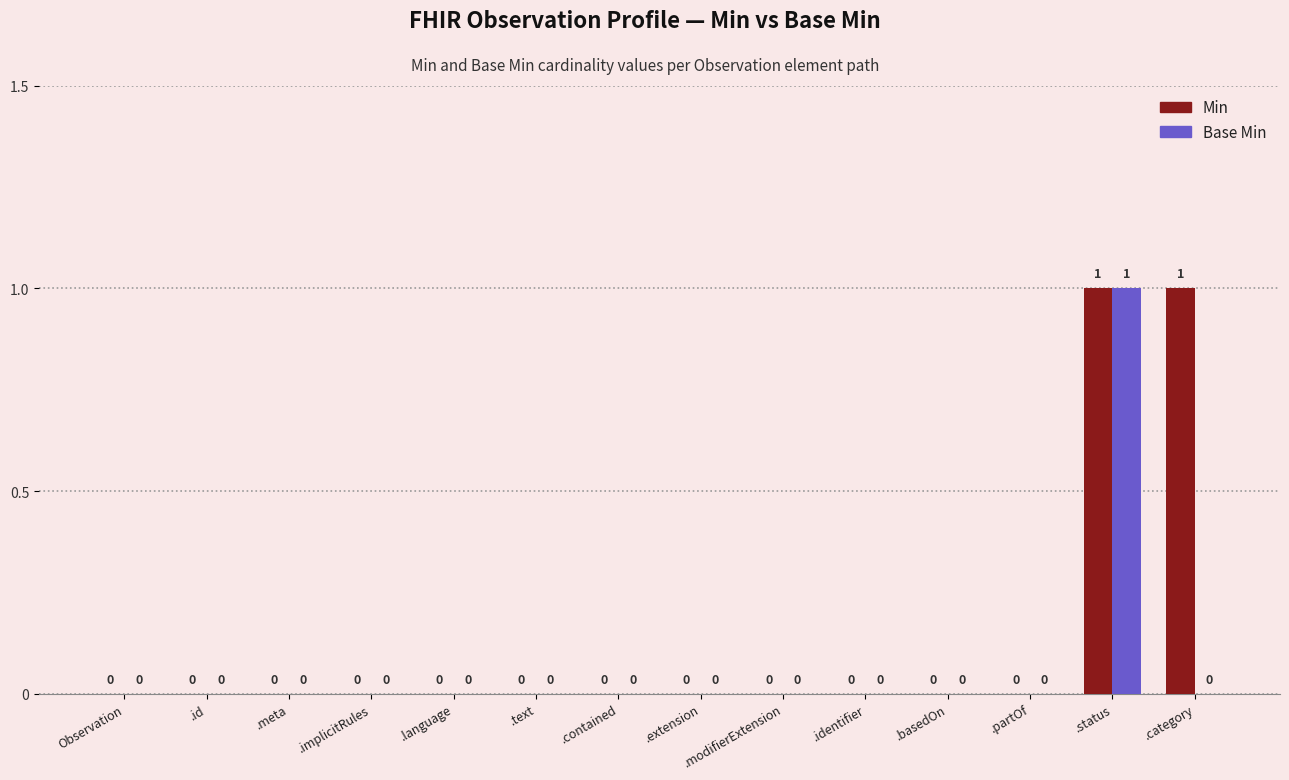

What is the sum of all Base Min values?

1